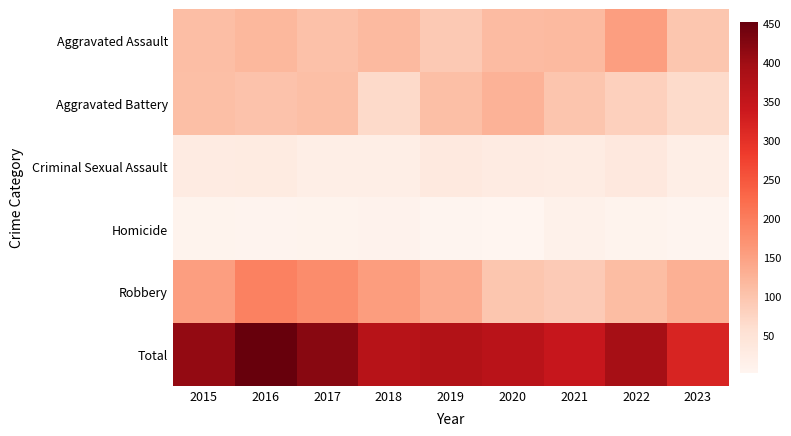

What is the difference between the highest and lowest values at 2015?

400